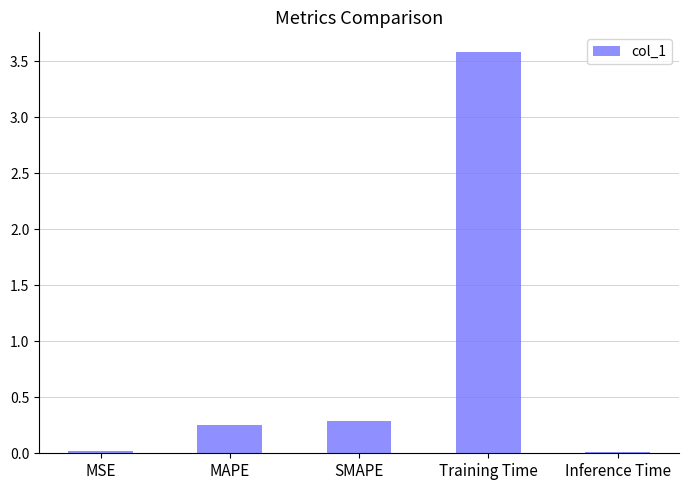

Which has a higher value, MSE or MAPE?

MAPE